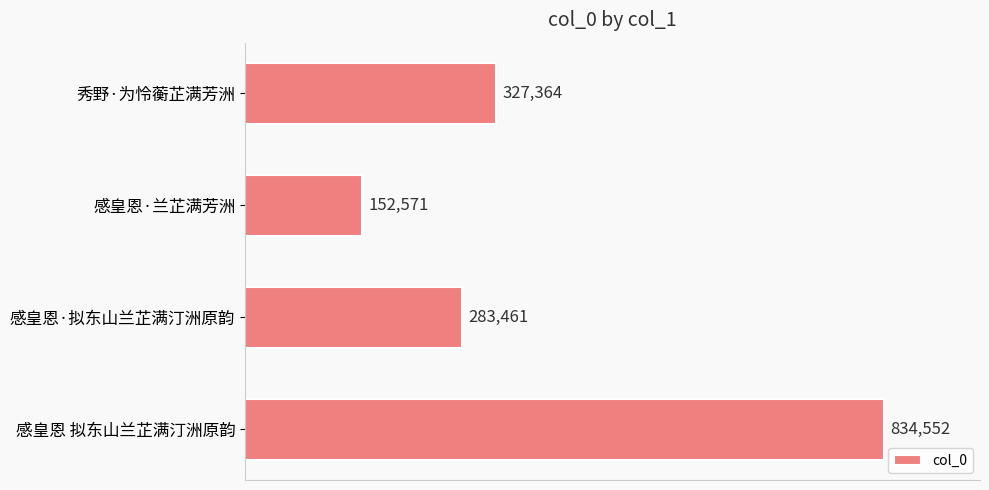

At which category does the chart reach its peak across all series?

感皇恩 拟东山兰芷满汀洲原韵